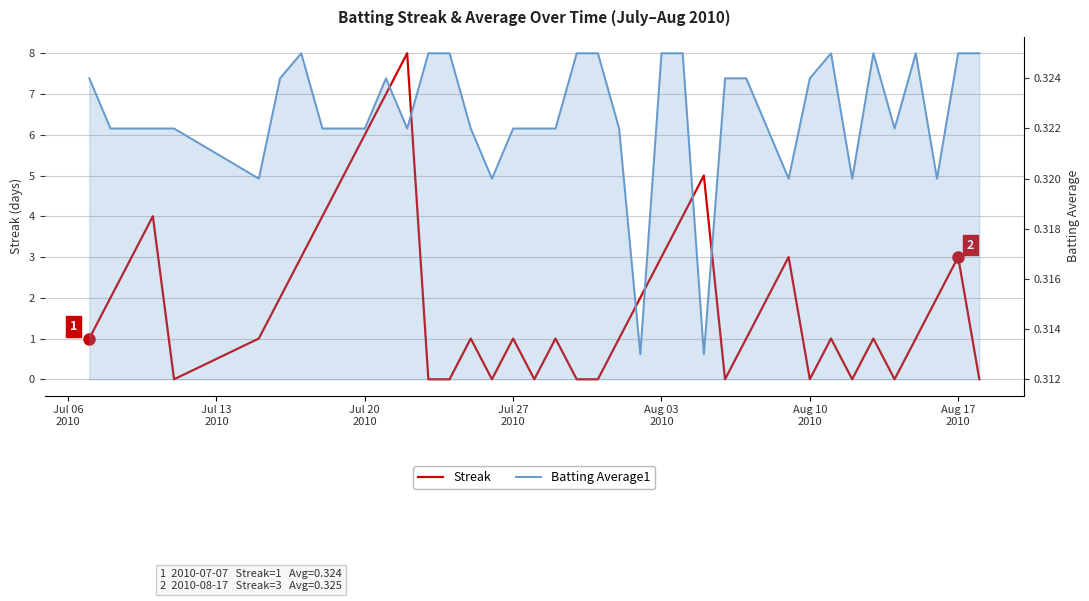

True or false: Streak has more than 1 points higher than both neighbors.

True